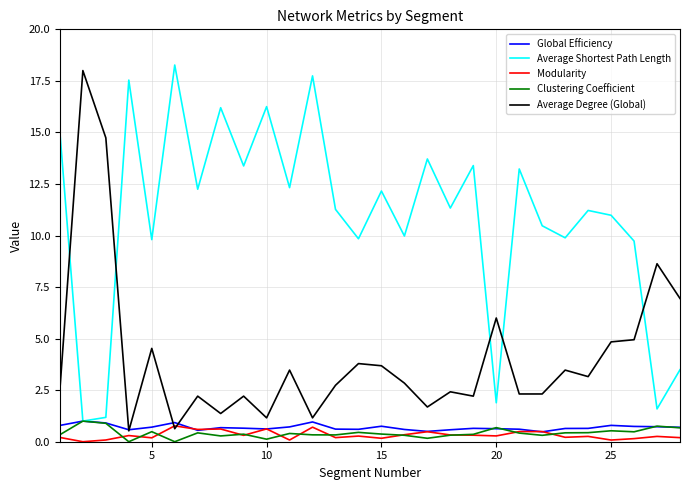

Which series ends up on top after the final intersection of Average Degree (Global) and Average Shortest Path Length?

Average Degree (Global)